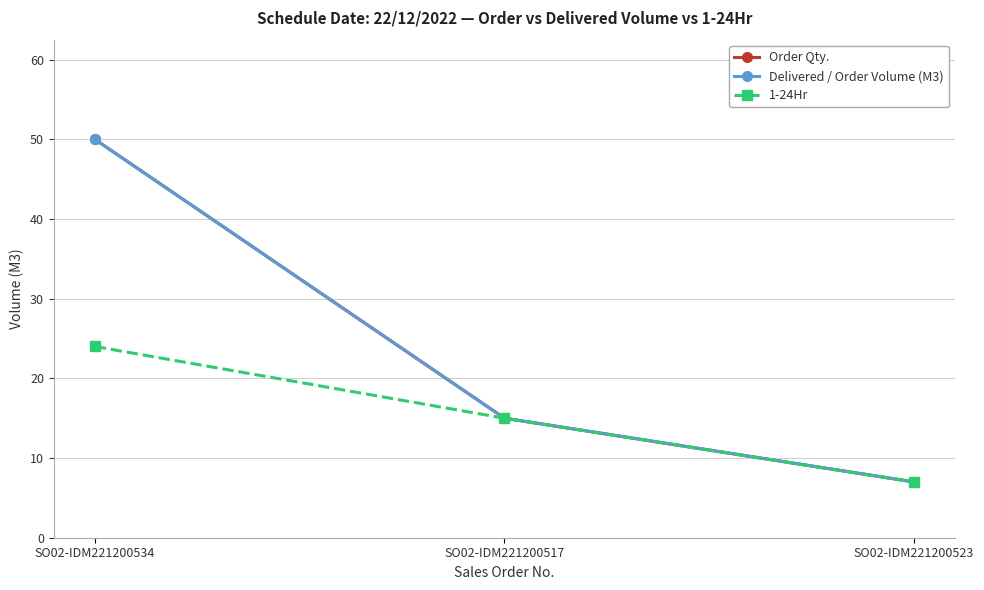

What is the sum of all Order Qty. values?

72